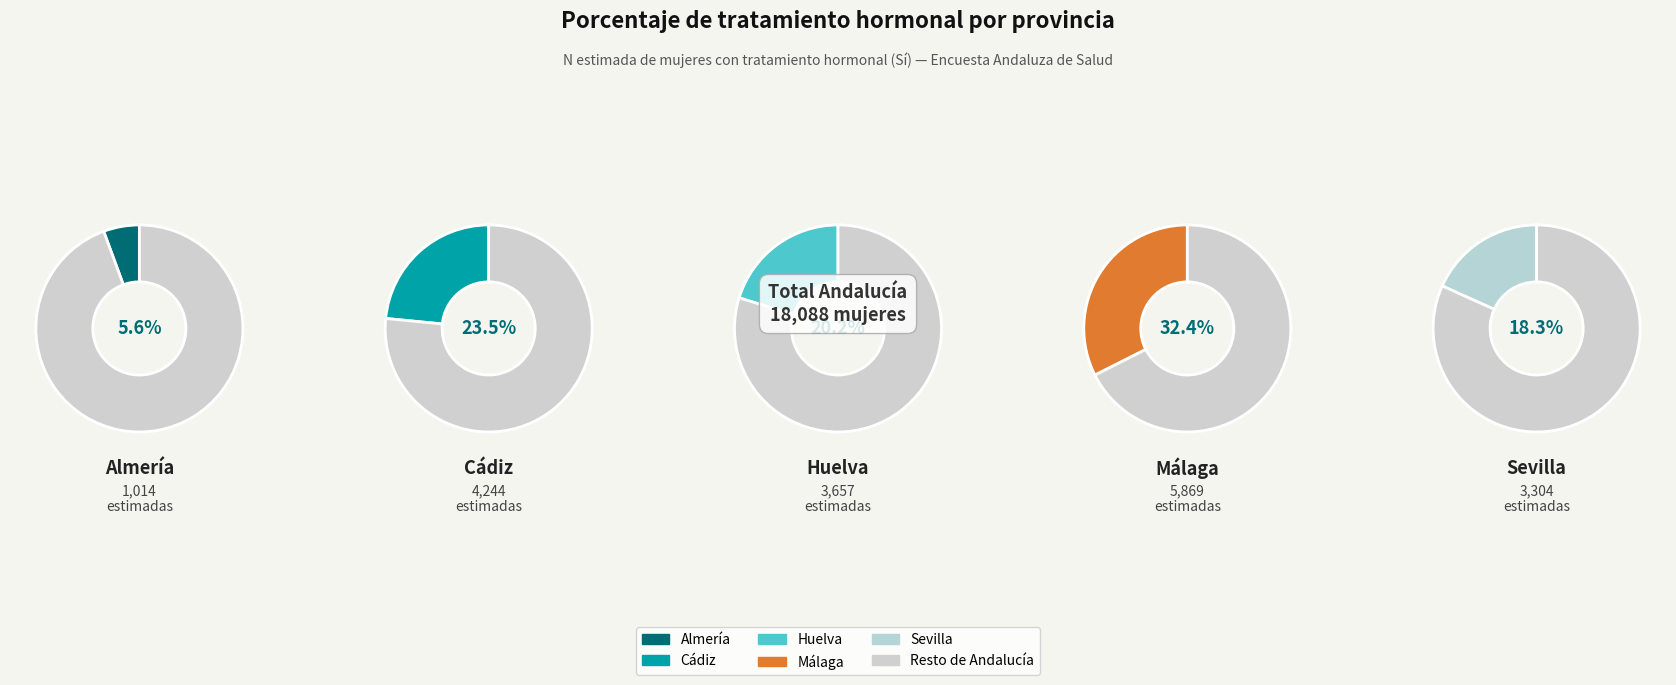

What is the change in value from Huelva to Málaga?

+2212